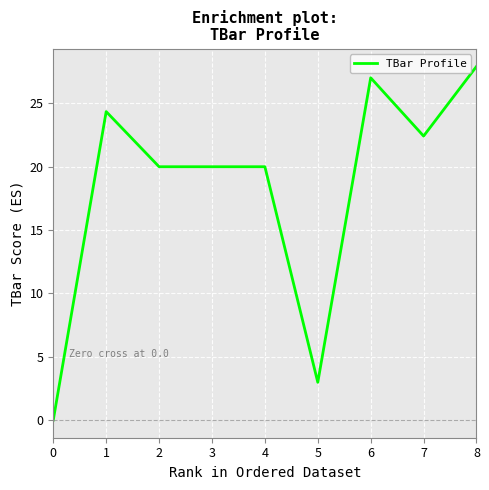

Which category has the highest value across all series?

8